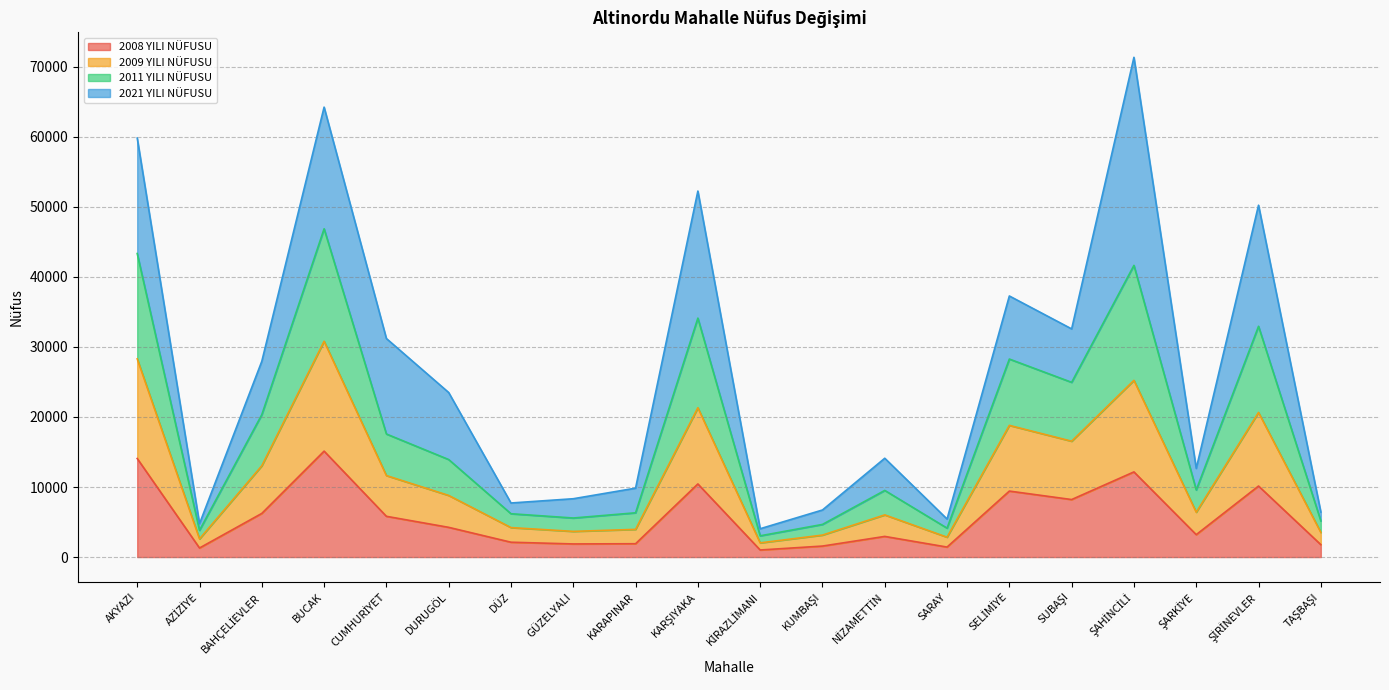

True or false: 2008 YILI NÜFUSU has a value of 15123 at BUCAK.

True